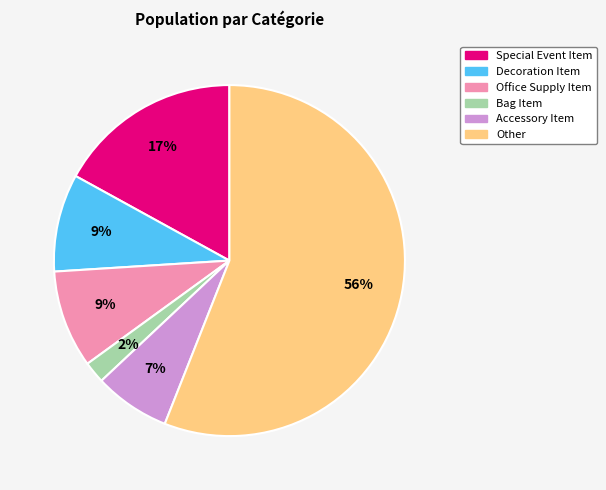

What is the ratio of the value at Decoration Item to the value at Special Event Item?

0.5